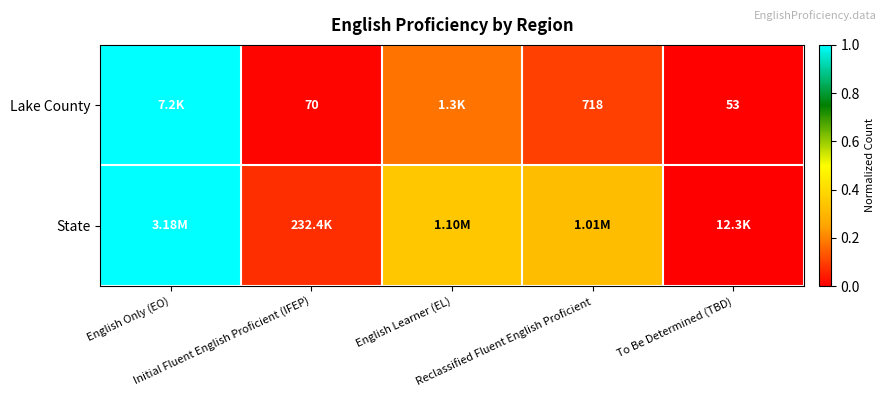

The value of Lake County at Reclassified Fluent English Proficient is 0.1. True or false?

True